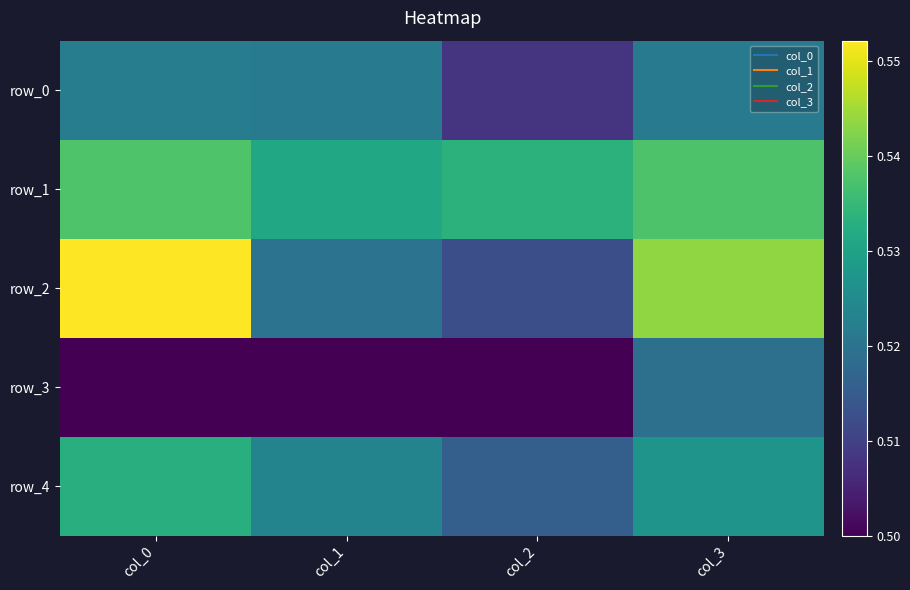

What is the greatest value displayed?

0.6